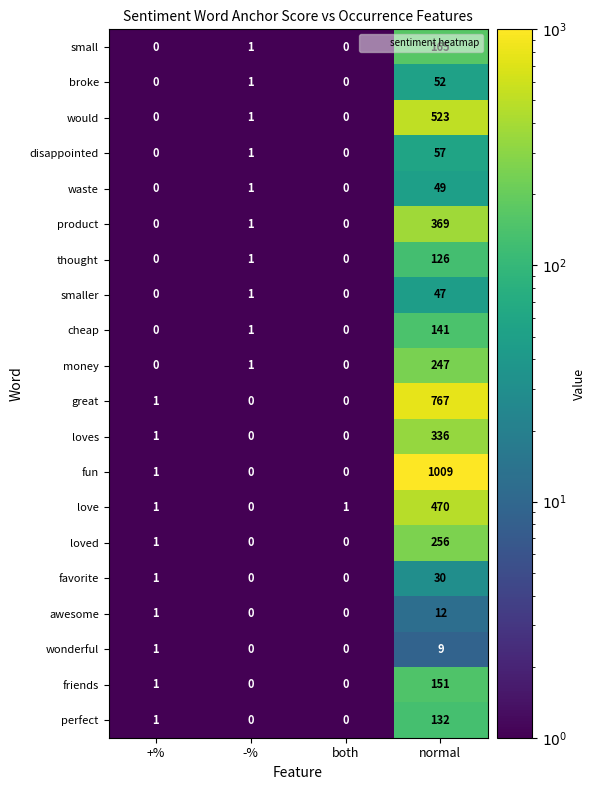

Which category has the highest value in the fun series?

normal